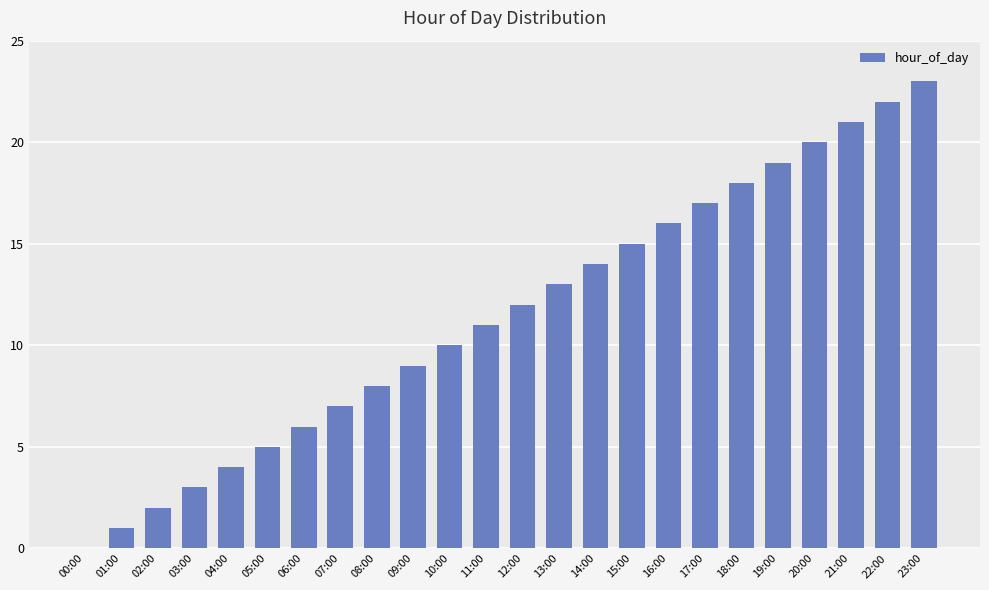

What is the sum of the values at 02:00 and 20:00?

22